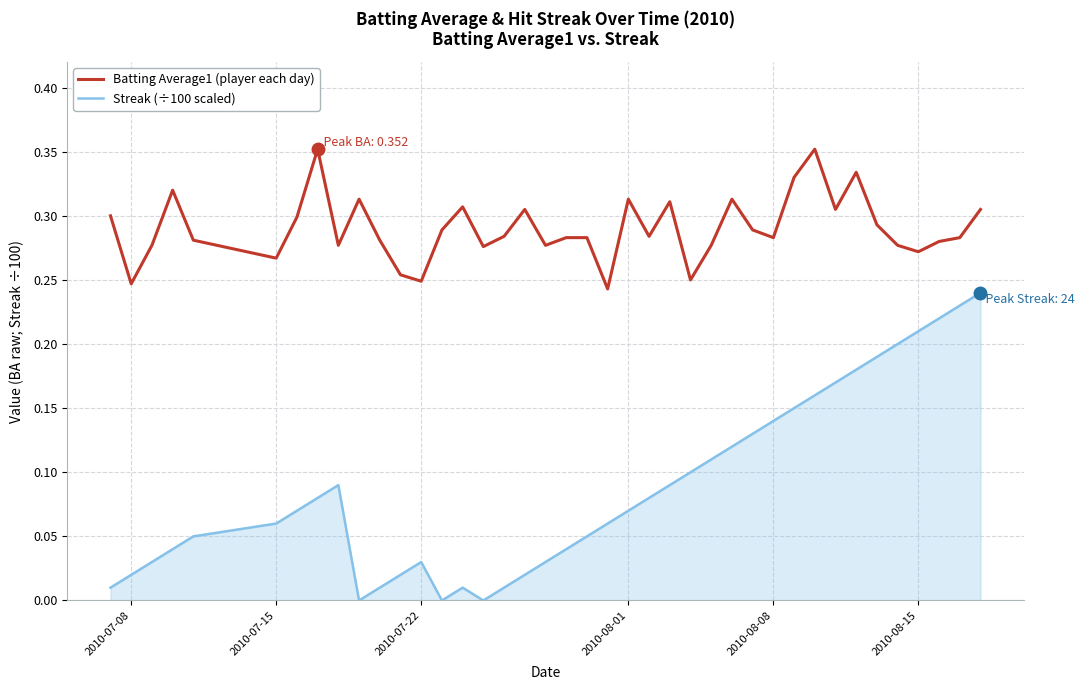

List the series in order of their peak value, highest first.

Batting Average1 (player each day), Streak (÷100 scaled)